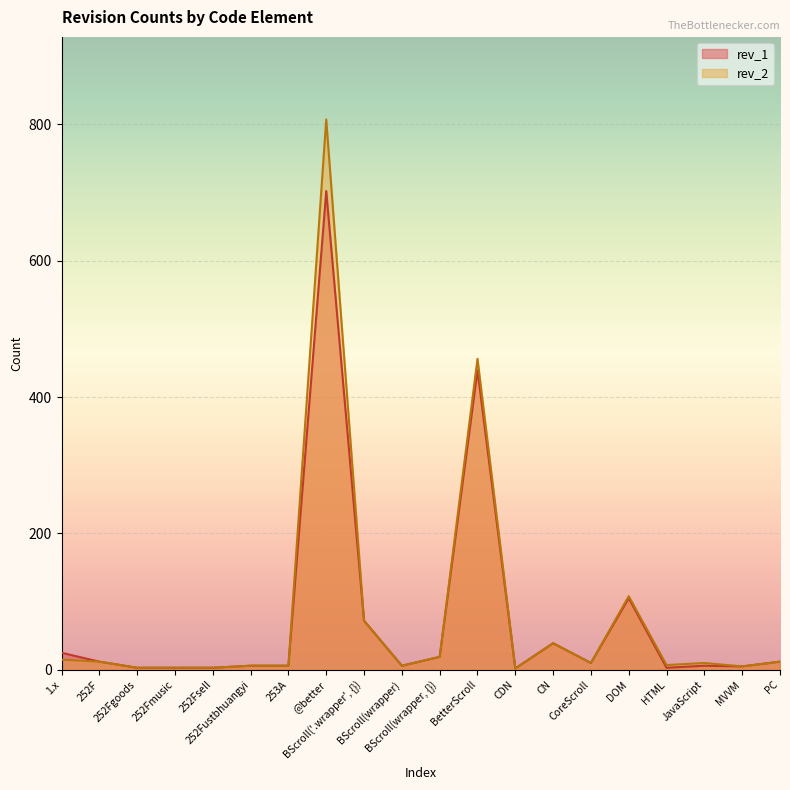

What is the label of the 10th point from the left?

BScroll(wrapper)